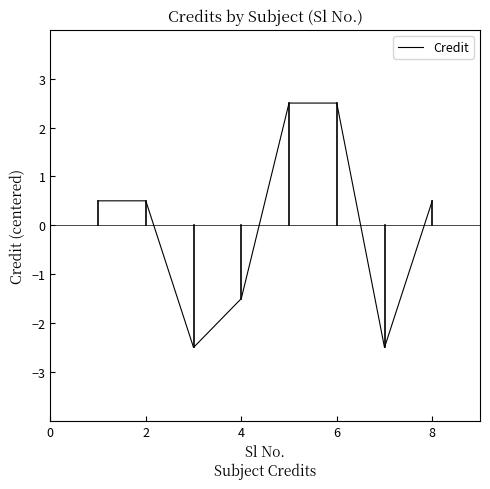

What is the difference between the second highest and minimum values?

5.0